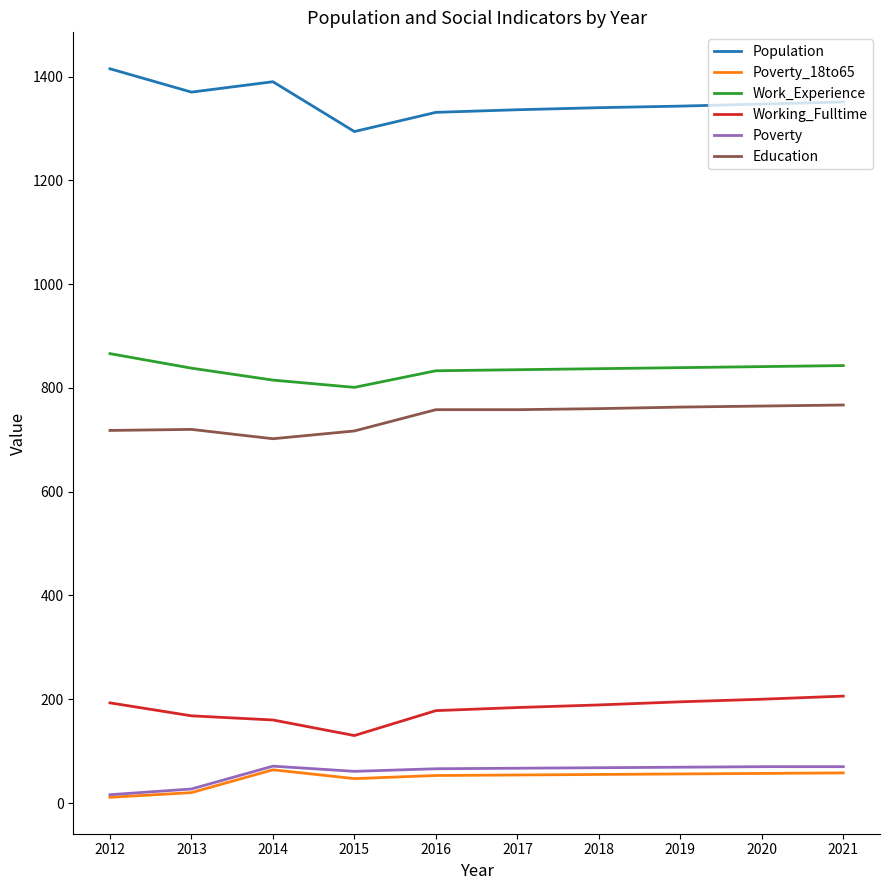

What is the difference between the second highest and second lowest values in the Population series?

59